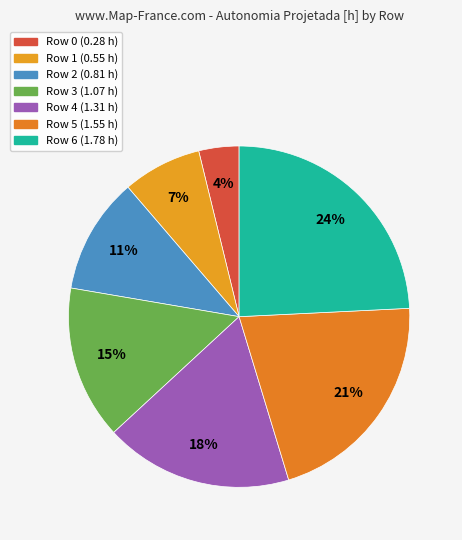

Rank the categories by value from highest to lowest.

Row 6, Row 5, Row 4, Row 3, Row 2, Row 1, Row 0